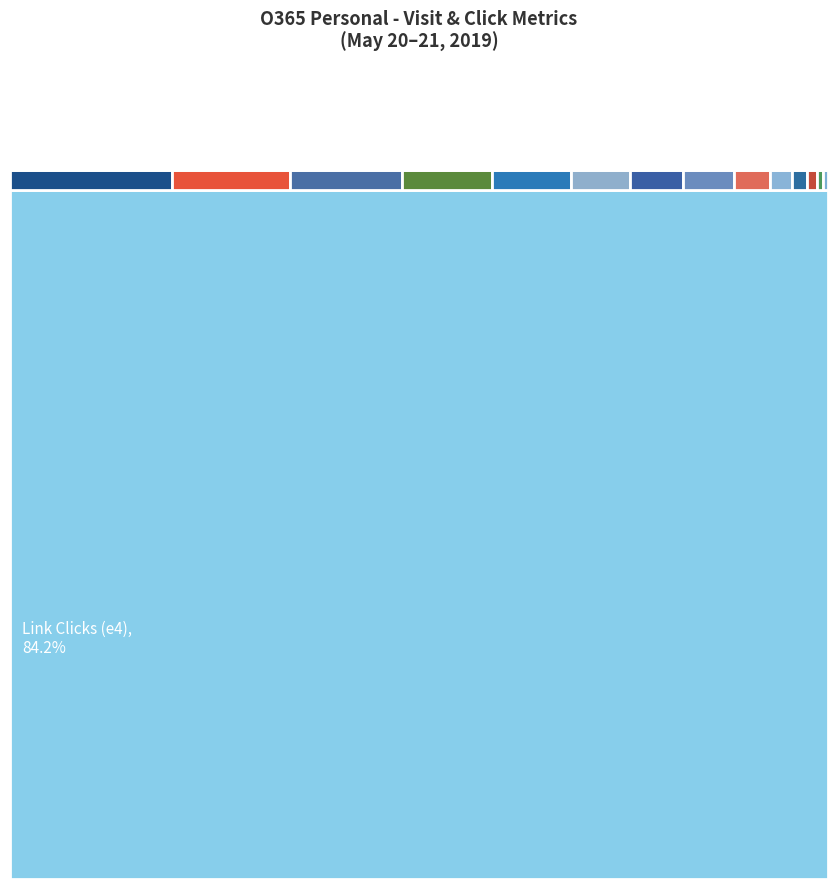

Reading right to left, what are all the values shown in this chart?

Paid Search=2276	Organic Search=3165	Direct=3360	O&O=7003	O365 Web=5008	Store=7463	Office.com=920	Return Visitors=5681	New Visitors=10185	Visits=17116	Free Revenue=160	Paid Orders_SJ (Visit)=1610	tab-OverviewTab=147	tab-ReviewsTab=296	tab-FAQTab=366	tab-TechSpecsTab=684	products.office.com/*-*/try=1399	AddToCartButton=3685	Link Clicks (e4)=276084